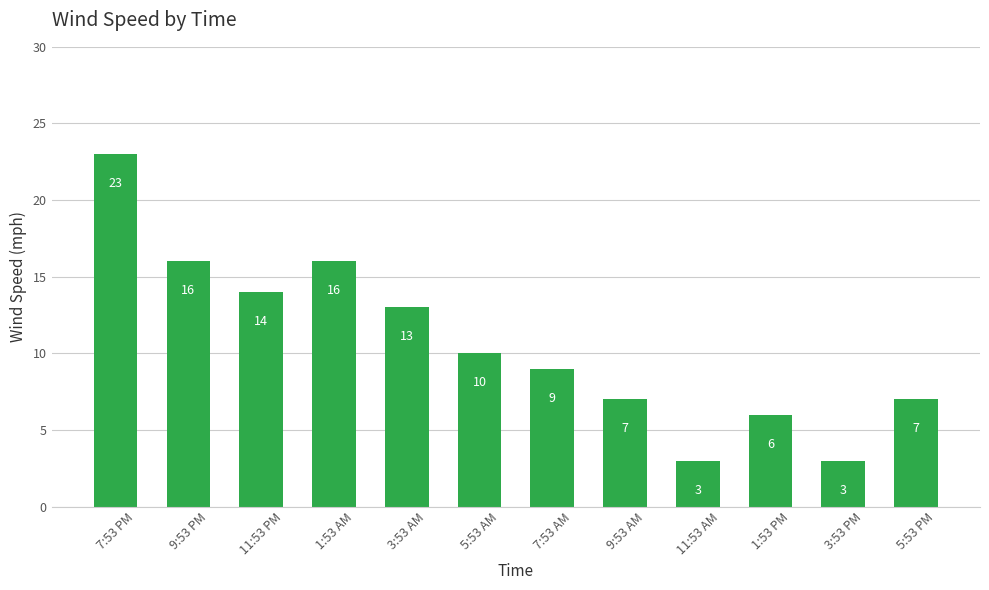

What is the label of the 11th bar from the right?

9:53 PM